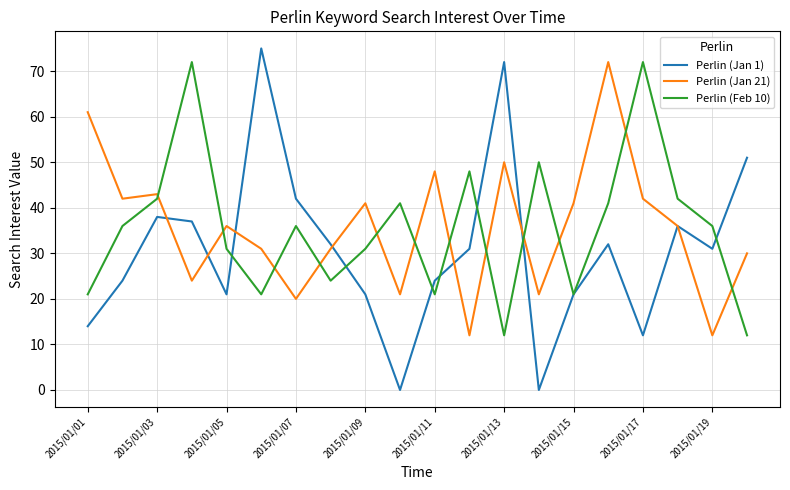

True or false: Perlin (Feb 10) and Perlin (Jan 21) intersect in this chart.

True